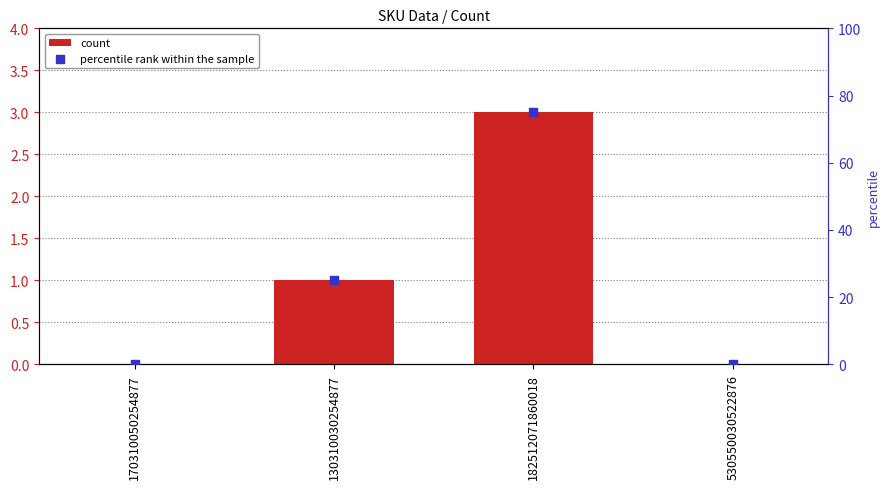

Which series has the largest total across all categories?

percentile rank within the sample